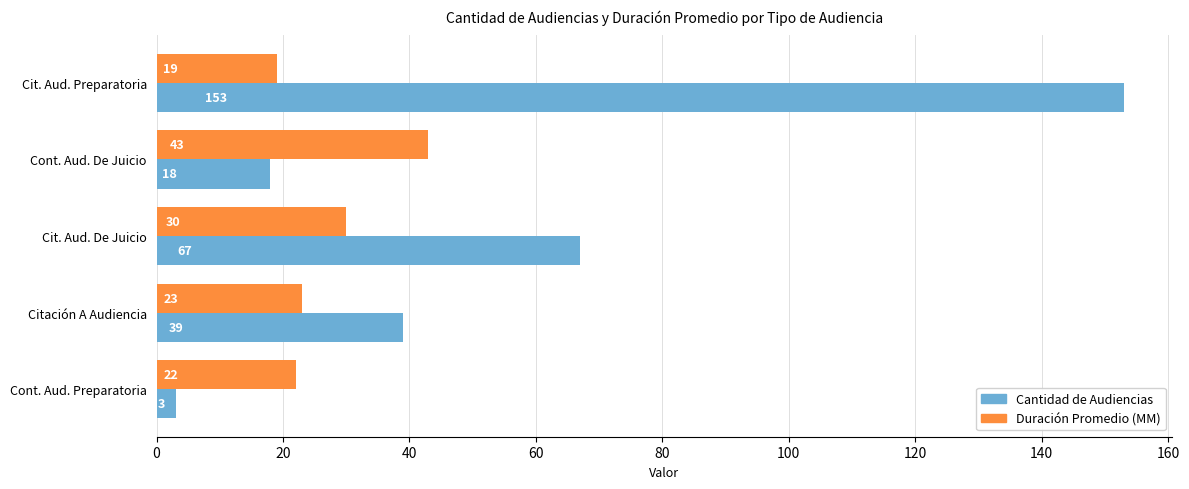

Rank the categories by Duración Promedio (MM) value from lowest to highest.

Cit. Aud. Preparatoria, Cont. Aud. Preparatoria, Citación A Audiencia, Cit. Aud. De Juicio, Cont. Aud. De Juicio